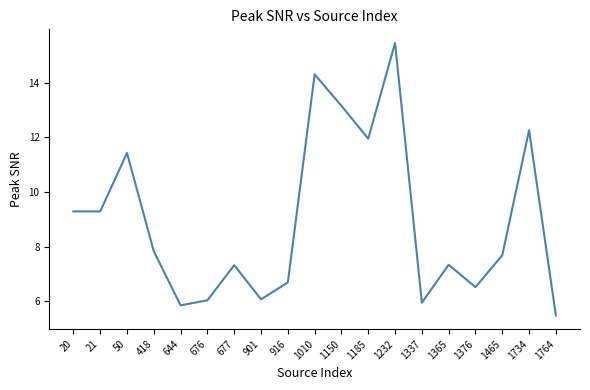

What is the sum of all values?

169.8